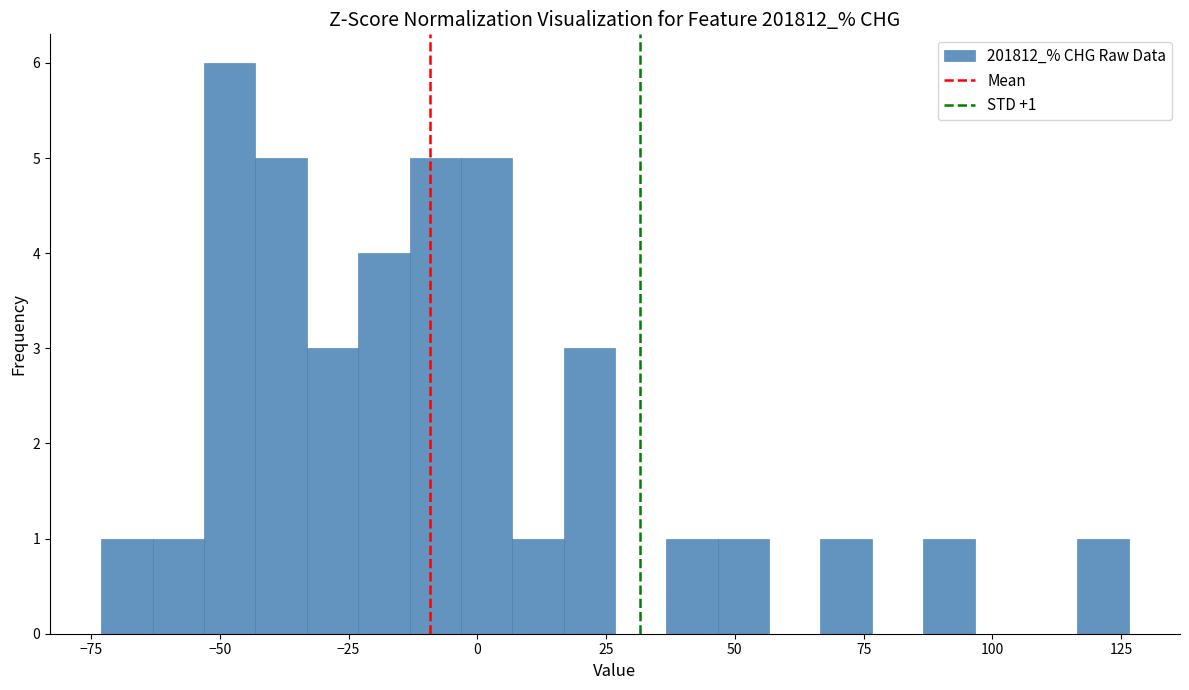

Read against the x-axis, roughly where is the centre of the tallest bar?

-50